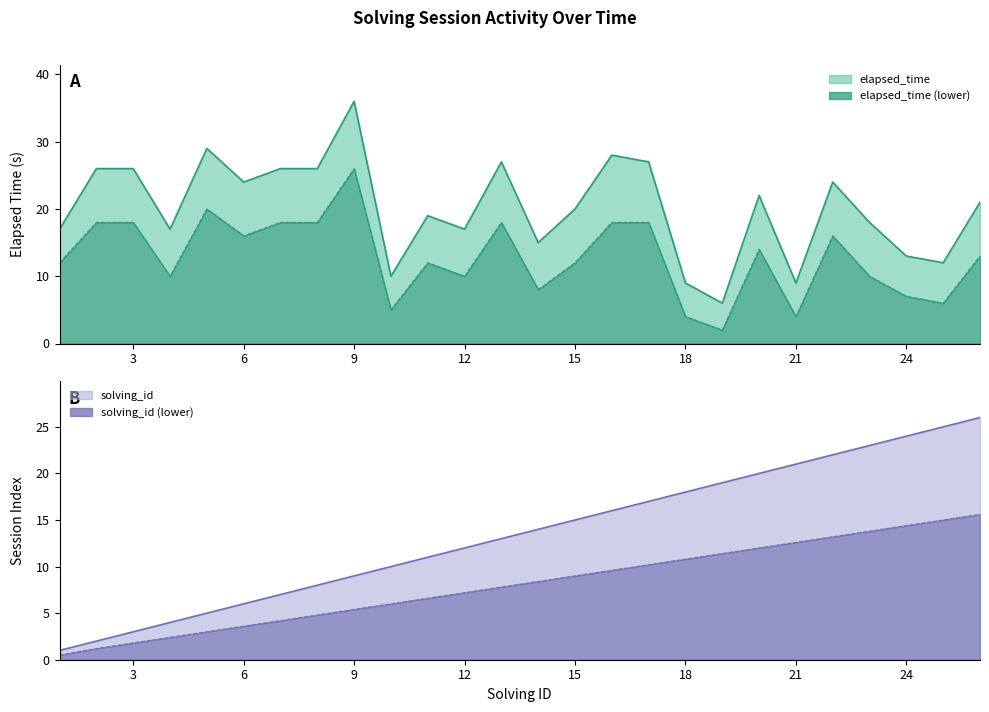

The solving_id series shows 4 at 4. True or false?

True